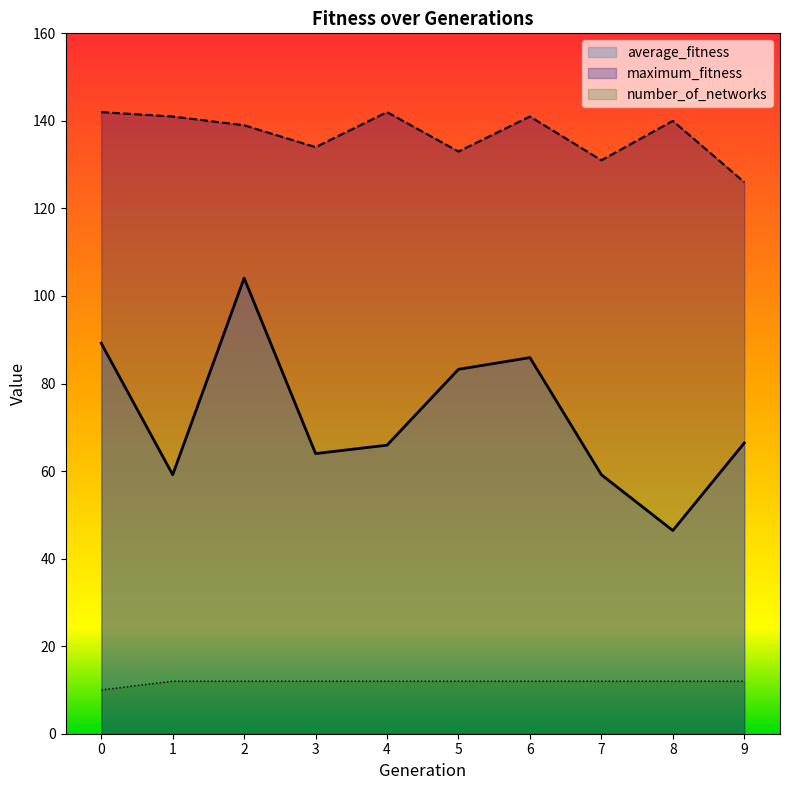

What value does the average_fitness series have at 7?

59.2